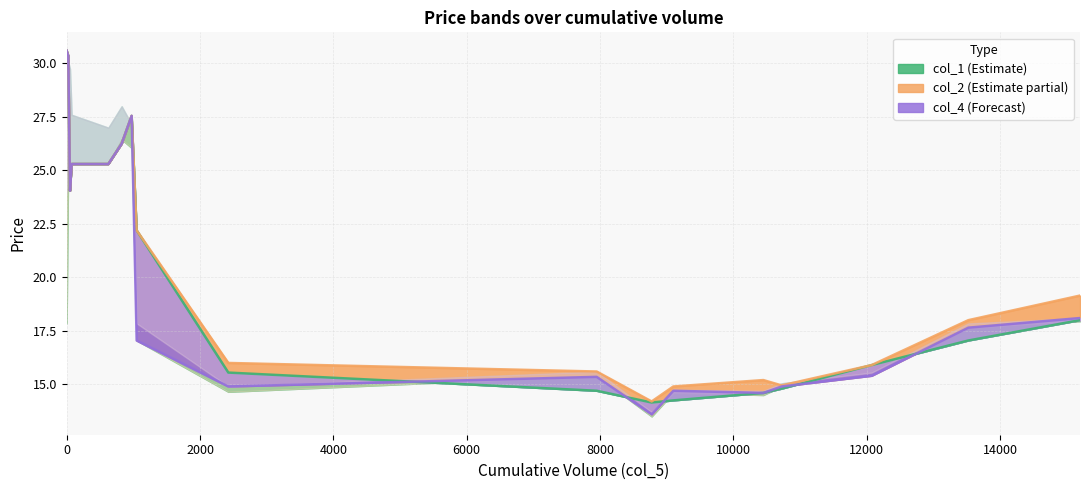

How many lines are shown in the chart?

3